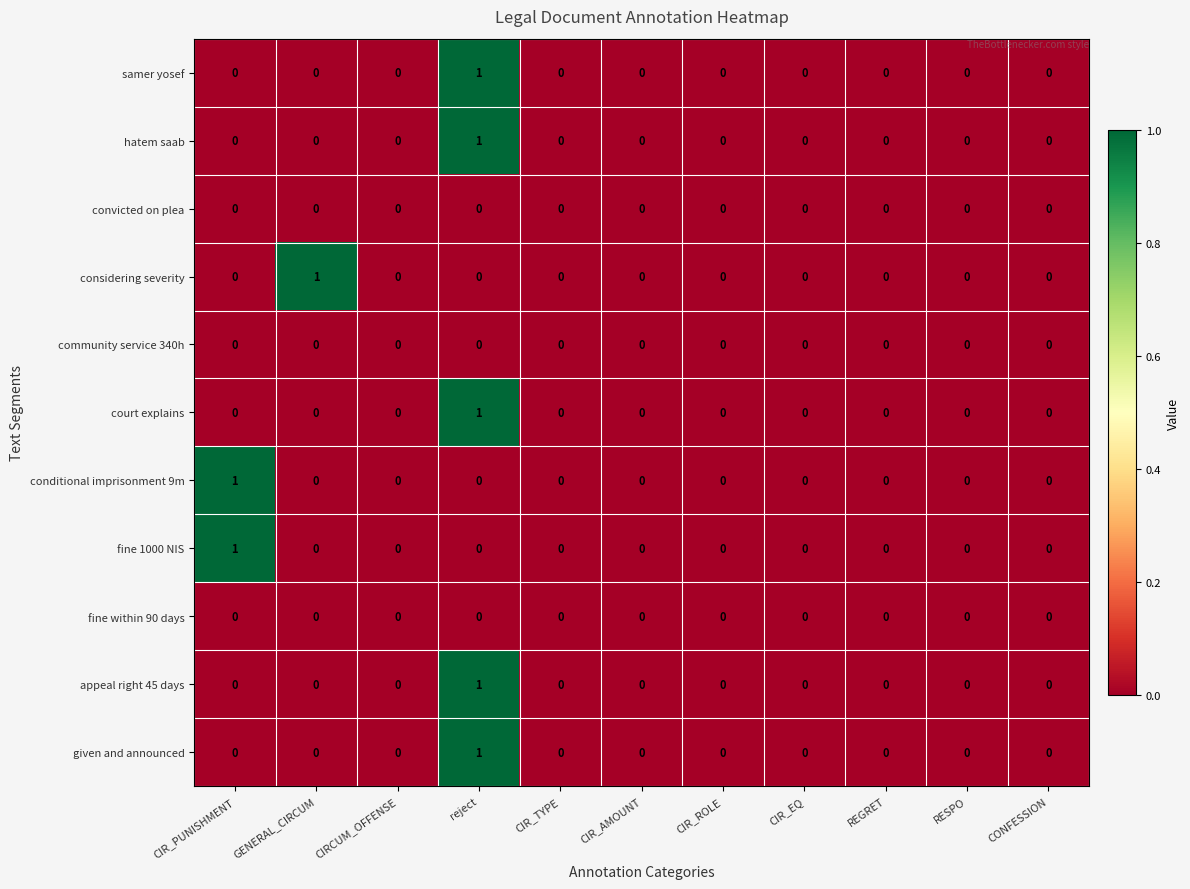

At which category is the sum across all series the highest?

reject